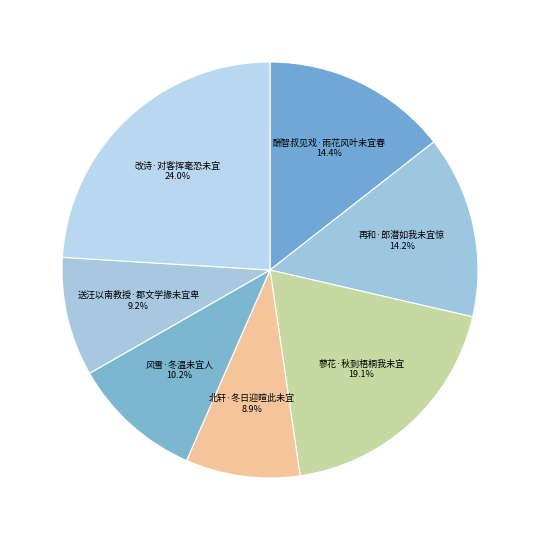

Approximately how many times larger is the value at 风雪·冬温未宜人 compared to 改诗·对客挥毫恐未宜?

0.4